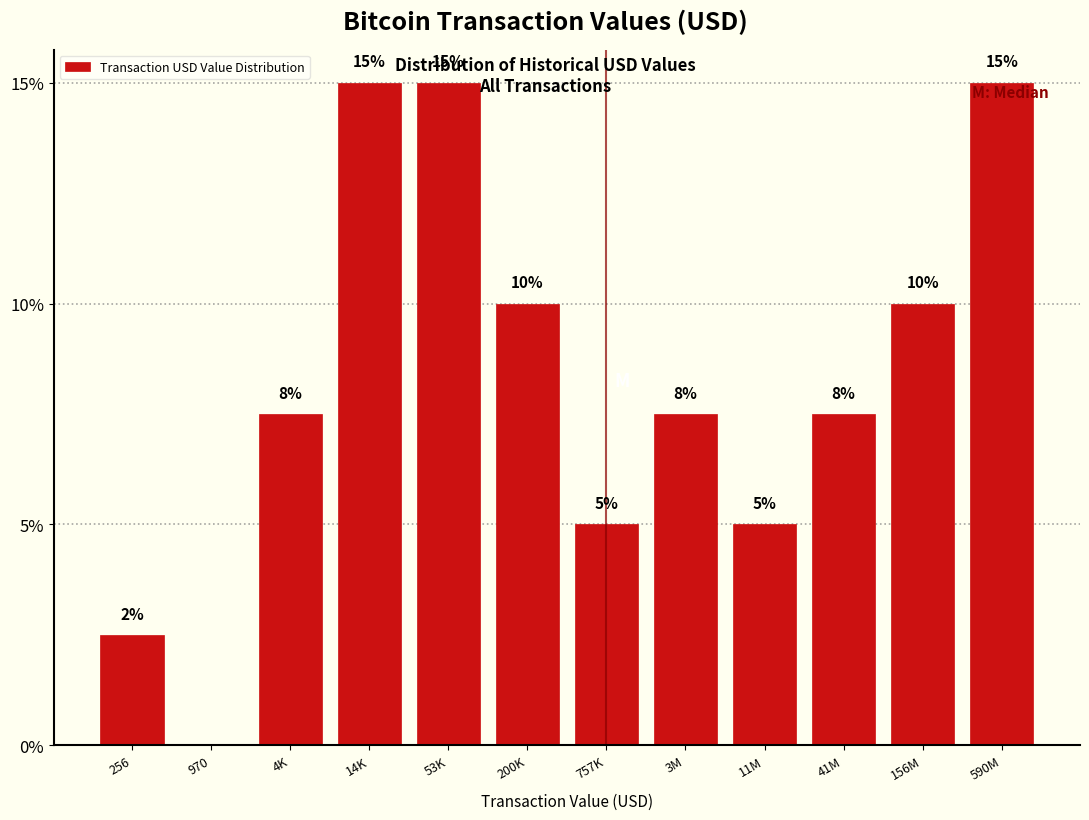

What is the approximate value at 53K?

15.0